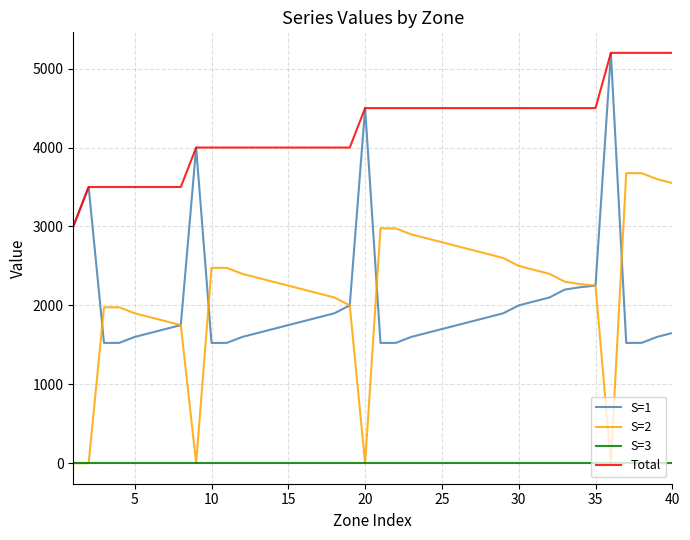

How many categories are shown in the chart?

40